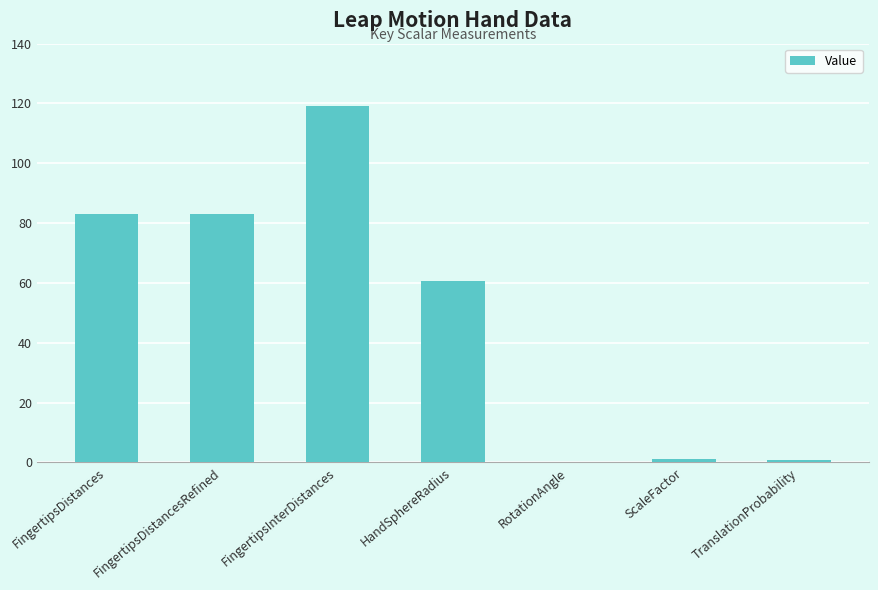

What is the sum of the values at FingertipsDistances and FingertipsDistancesRefined?

165.9